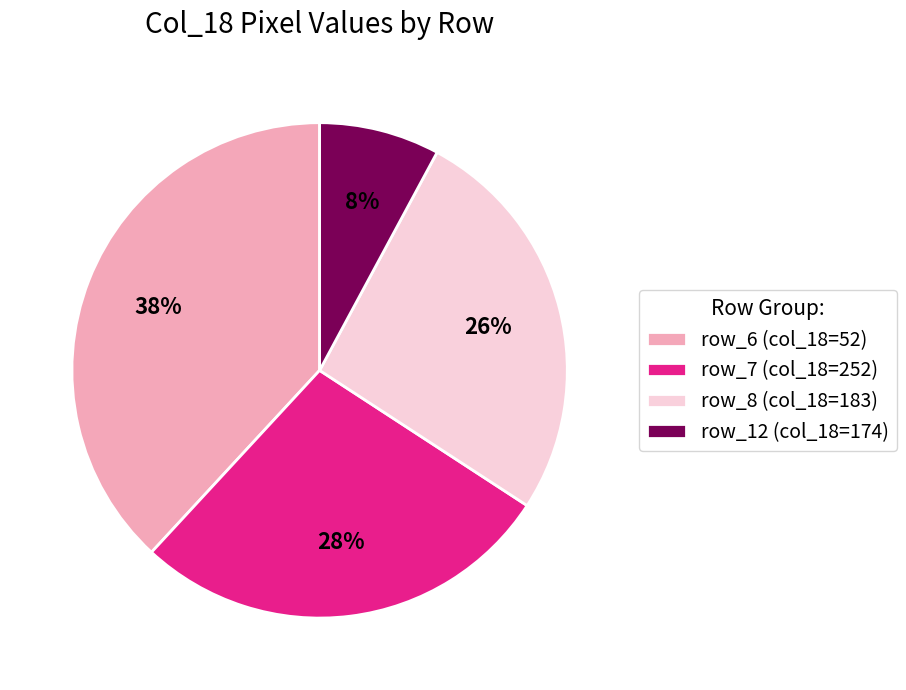

To the nearest percent, what is the difference between the largest and smallest slice percentages?

30%